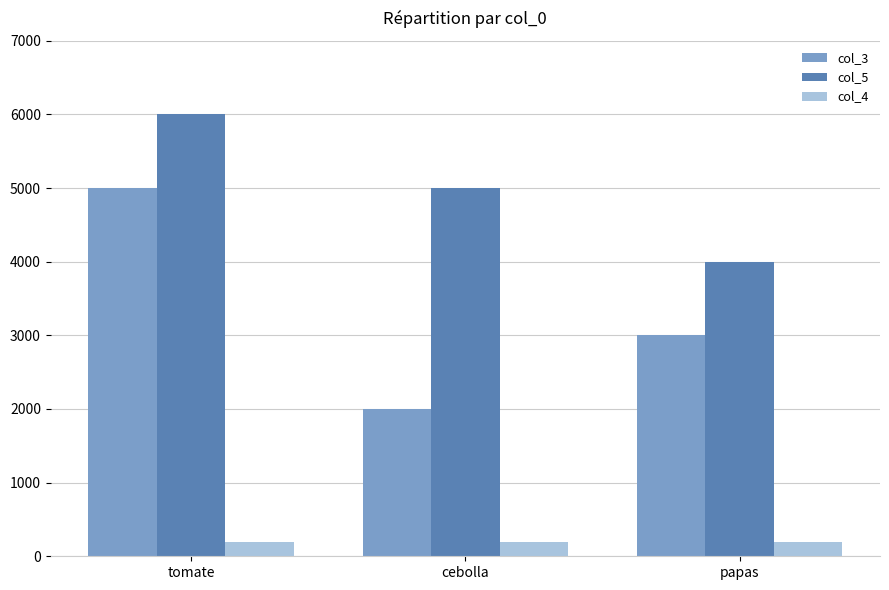

At which label does col_3 first exceed 3000?

tomate